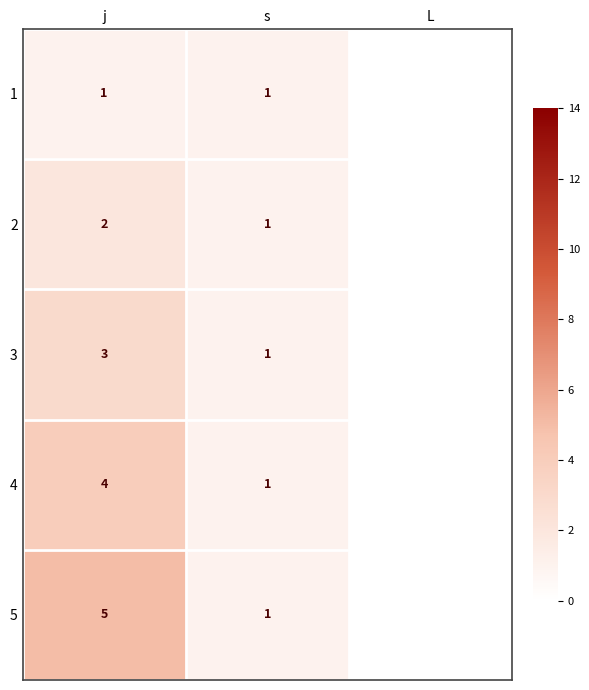

True or false: 5 has a value of 5 at j.

True